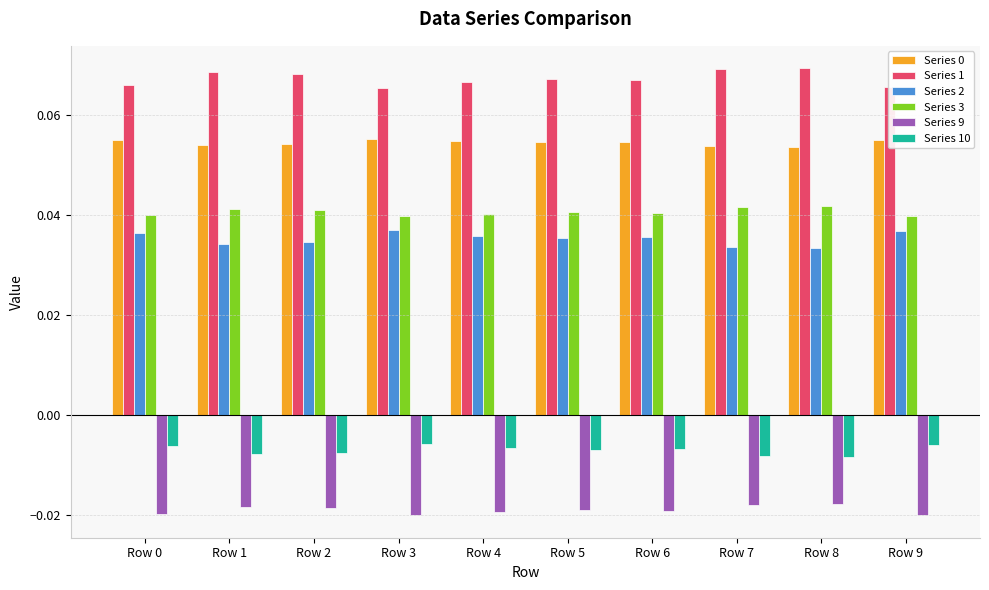

How many bars are there in total?

60